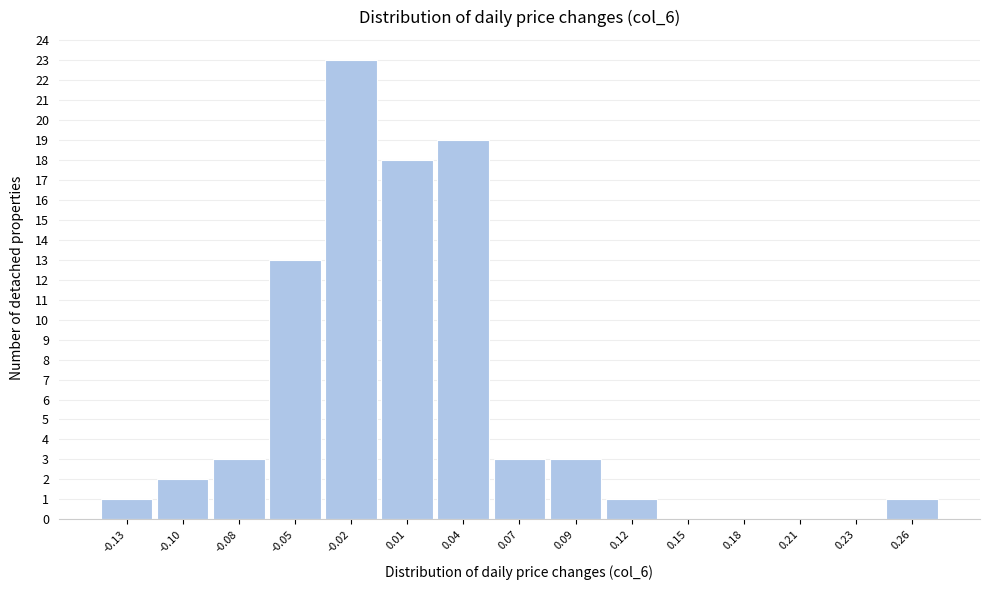

Reading left to right, list all the values displayed in this chart.

-0.13=1	-0.10=2	-0.08=3	-0.05=13	-0.02=23	0.01=18	0.04=19	0.07=3	0.09=3	0.12=1	0.15=0	0.18=0	0.21=0	0.23=0	0.26=1